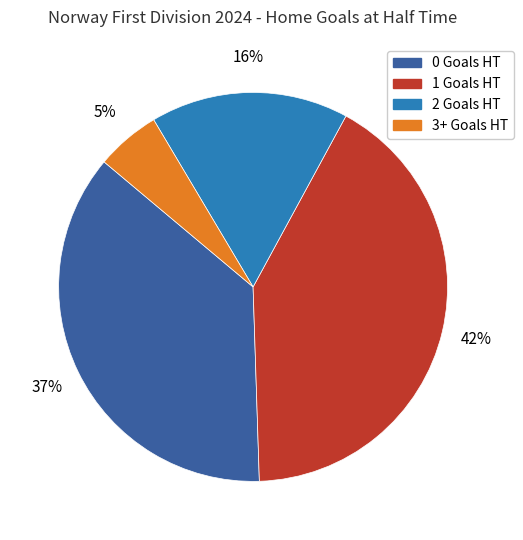

Between 0 Goals HT and 1 Goals HT, which is larger?

1 Goals HT